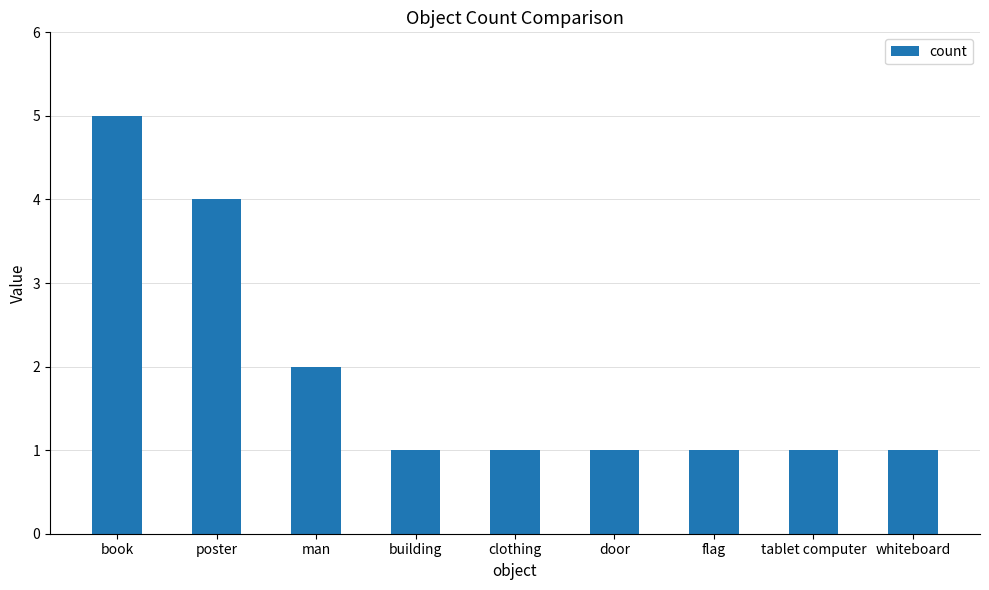

What is the sum of the values at book and door?

6